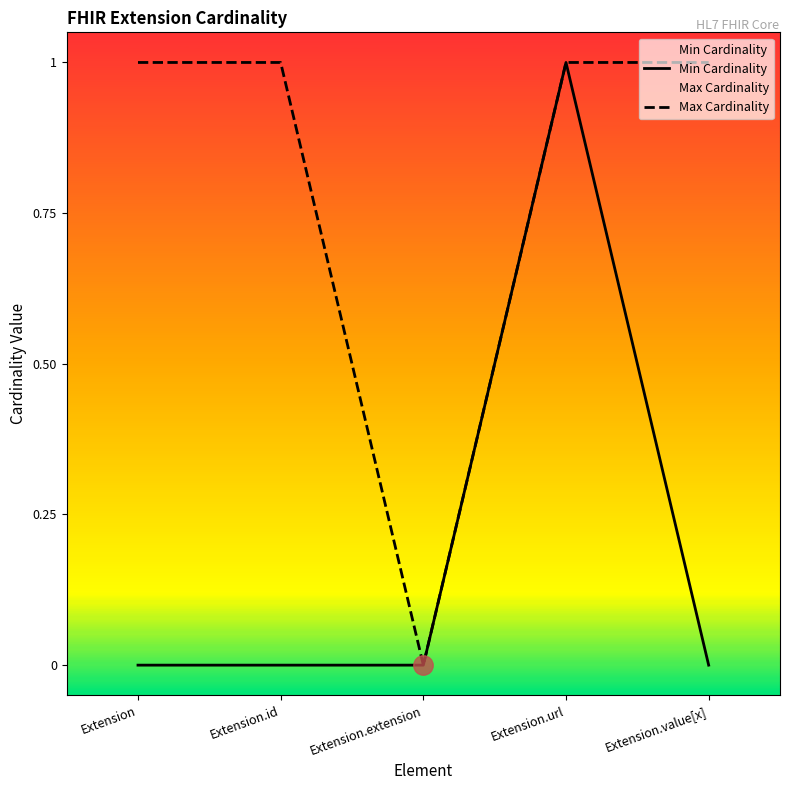

Between Extension and Extension.value[x], which is larger?

Extension